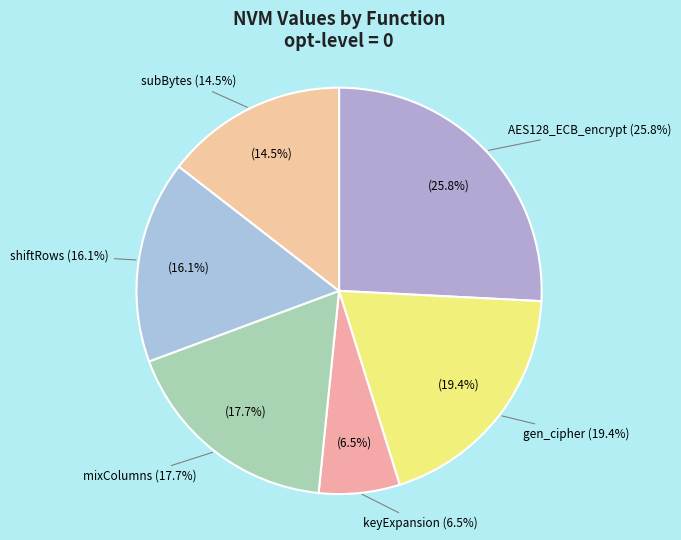

The AES128_ECB_encrypt slice represents 19% of the pie. True or false?

False